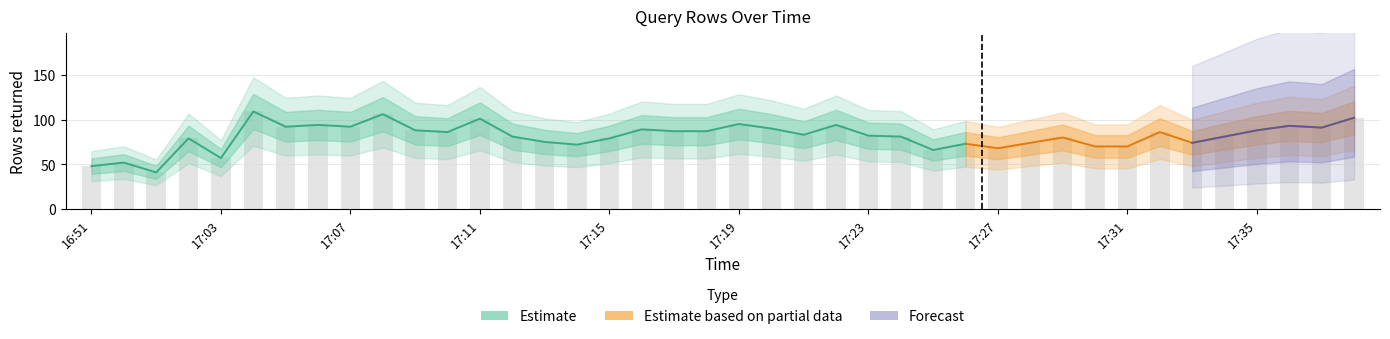

What is the change in value from 17:13 to 17:21?

+8